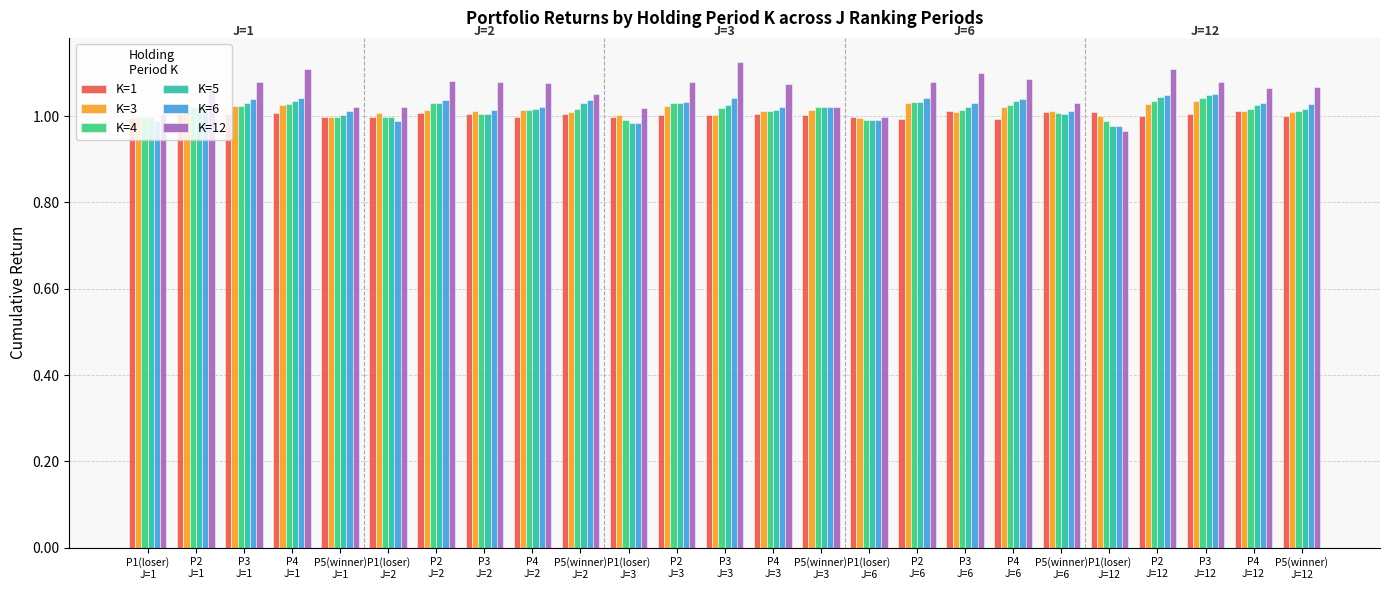

What are all the series names shown in the legend?

K=1, K=3, K=4, K=5, K=6, K=12